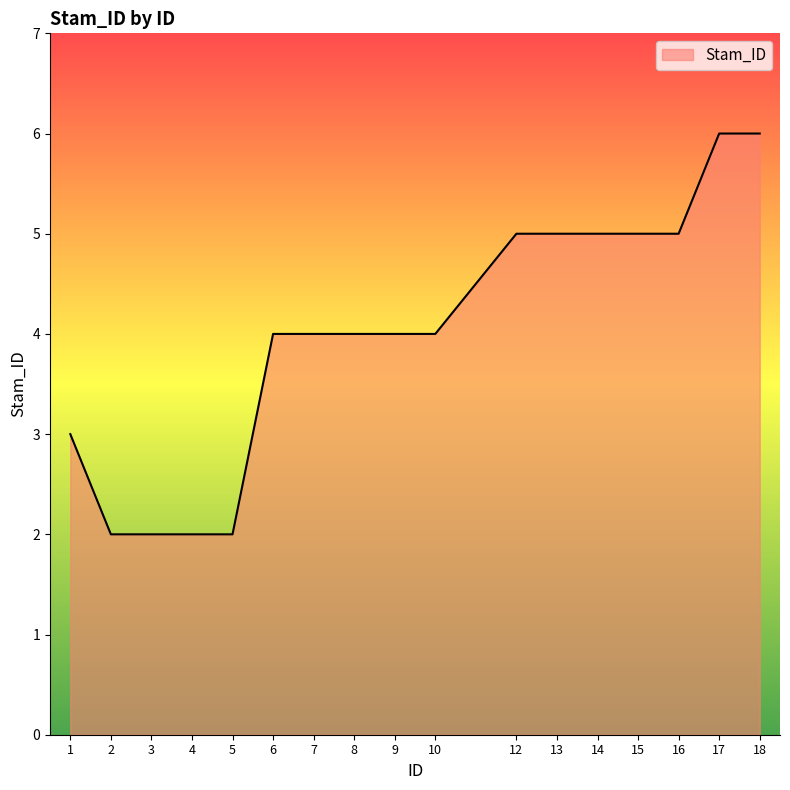

Between 13 and 8, which is larger?

13